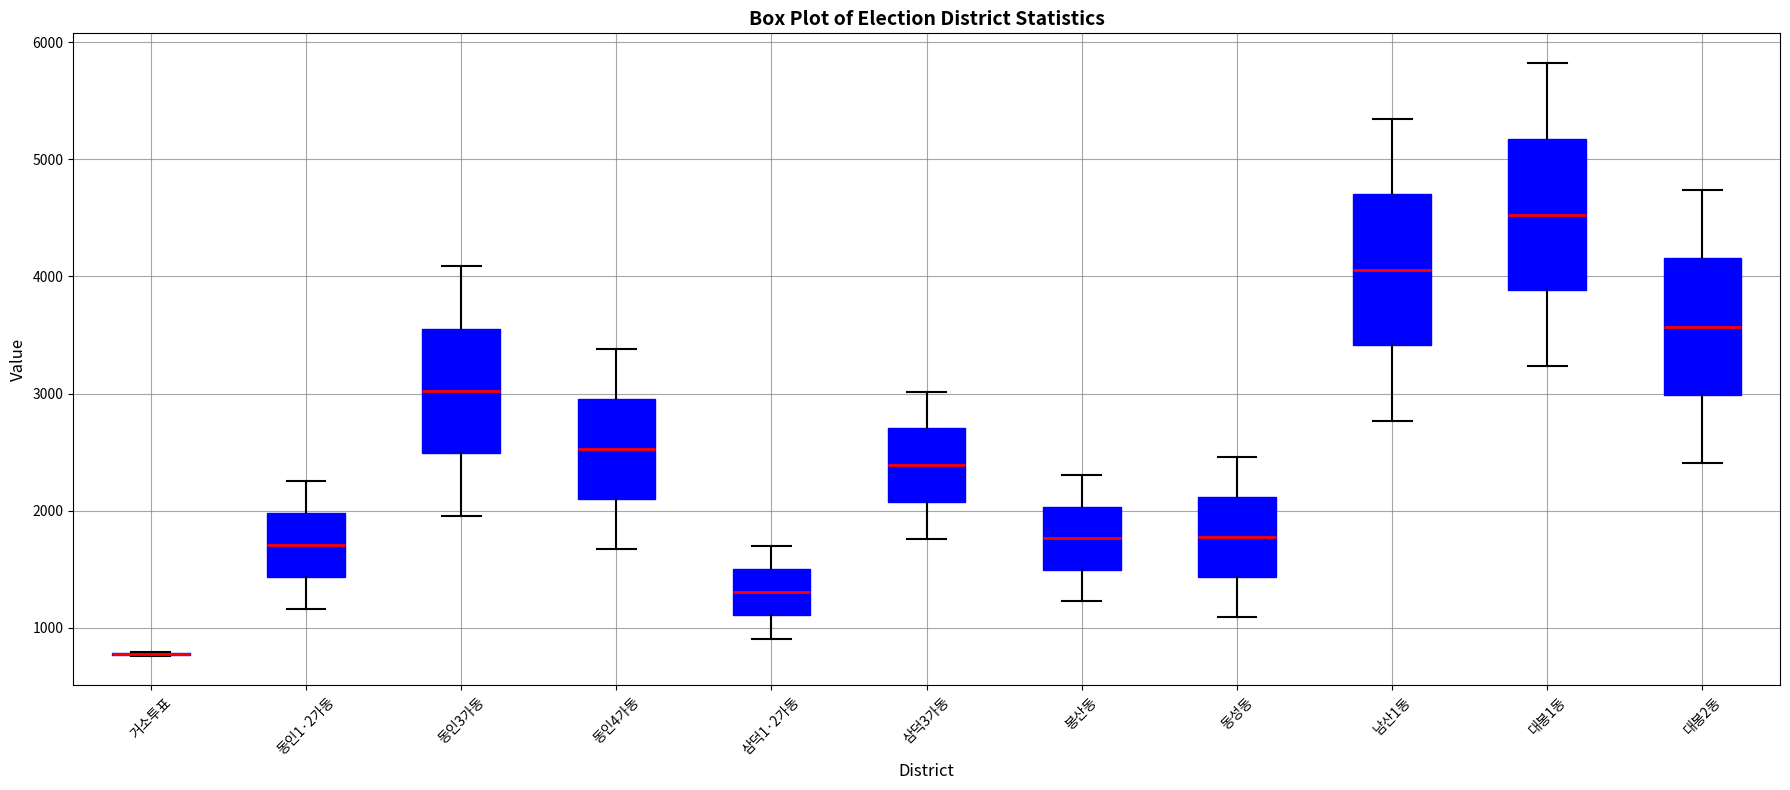

Reading left to right, read every box against the y-axis: the position of its median line, the range the box covers, and the ends of its whiskers. The values are not printed on the chart, so give them approximately, as read against the axis.

거소투표: box collapsed to a line at 800, whiskers 800 to 800
동인1·2가동: median 1700, box 1400 to 2000, whiskers 1200 to 2300
동인3가동: median 3000, box 2500 to 3600, whiskers 2000 to 4100
동인4가동: median 2500, box 2100 to 3000, whiskers 1700 to 3400
삼덕1·2가동: median 1300, box 1100 to 1500, whiskers 900 to 1700
삼덕3가동: median 2400, box 2100 to 2700, whiskers 1800 to 3000
봉산동: median 1800, box 1500 to 2000, whiskers 1200 to 2300
동성동: median 1800, box 1400 to 2100, whiskers 1100 to 2500
남산1동: median 4100, box 3400 to 4700, whiskers 2800 to 5300
대봉1동: median 4500, box 3900 to 5200, whiskers 3200 to 5800
대봉2동: median 3600, box 3000 to 4200, whiskers 2400 to 4700